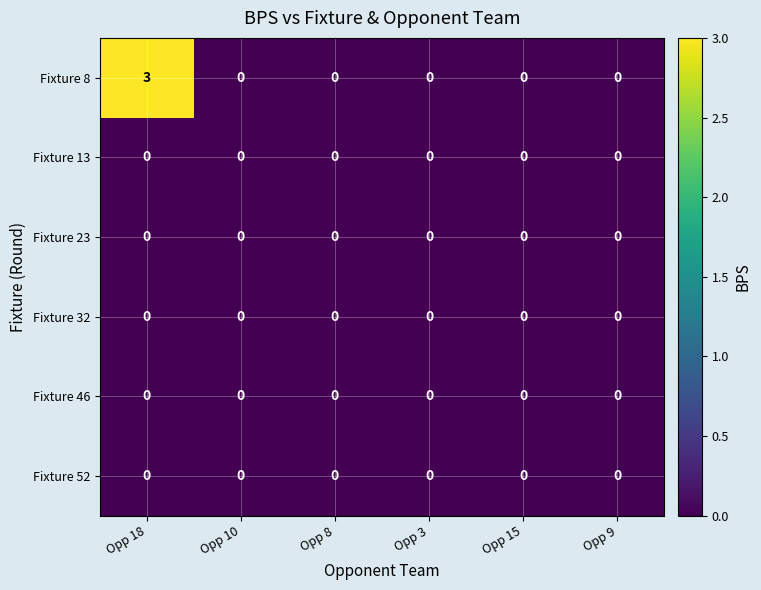

Which series changed the most between Opp 18 and Opp 10?

Fixture 8